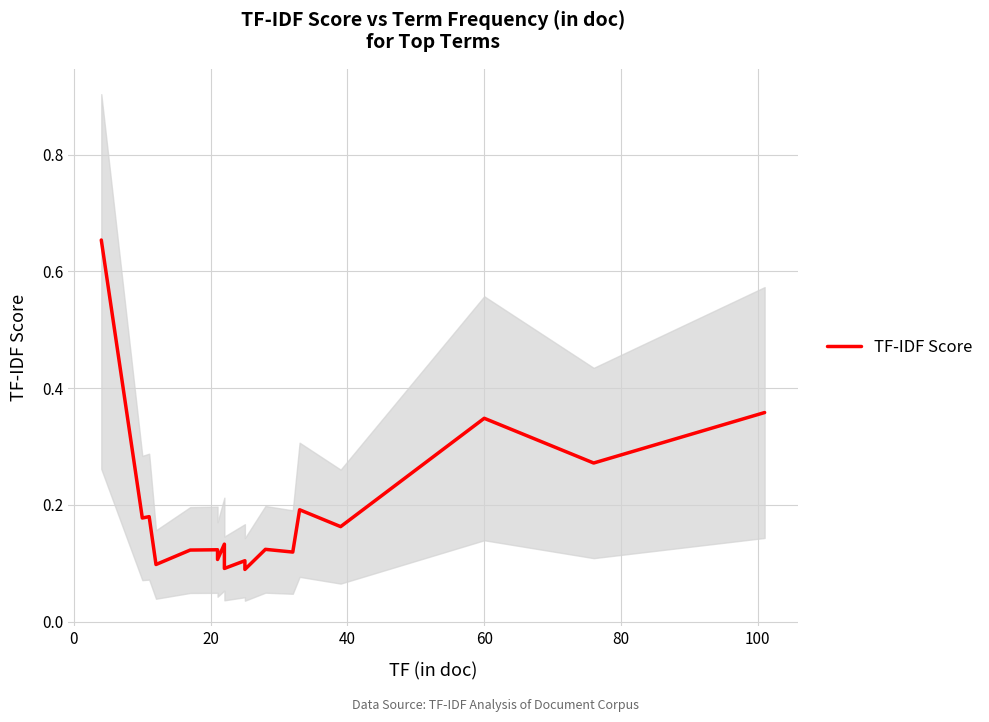

Is it true that the value at 16 is 0.2?

False